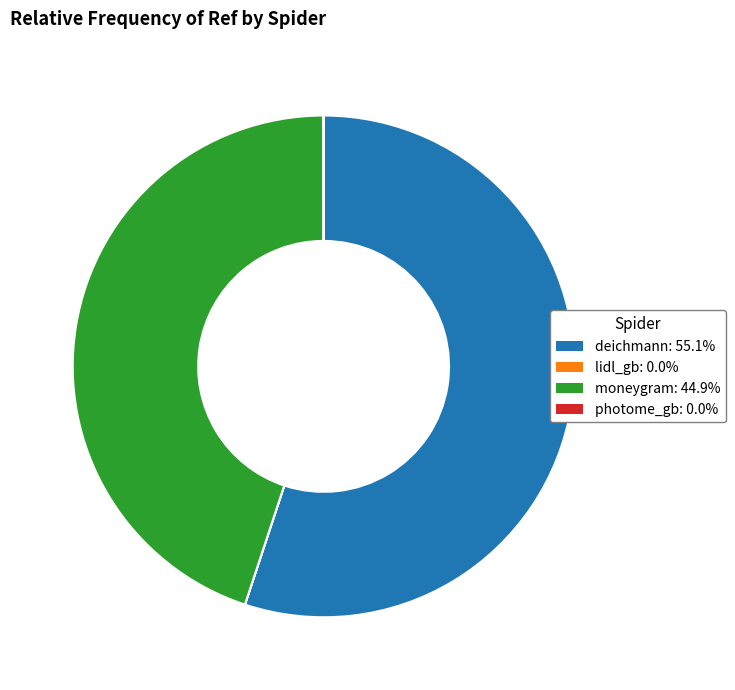

Which category has the biggest portion of the pie?

deichmann